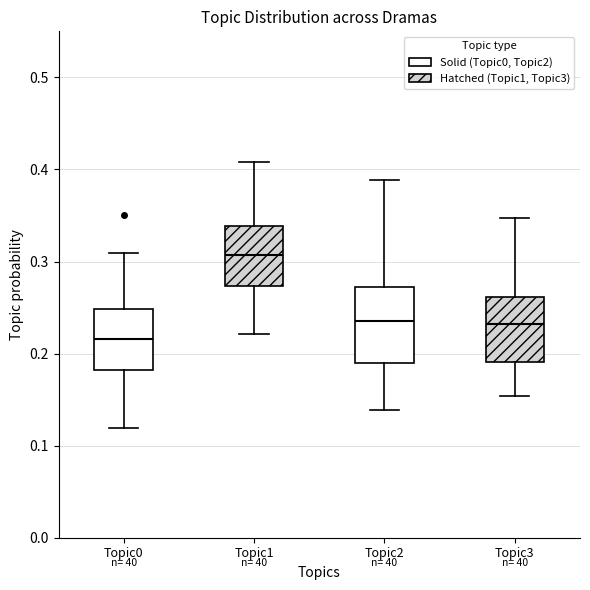

Reading left to right, read every box against the y-axis: the position of its median line, the range the box covers, and the ends of its whiskers. The values are not printed on the chart, so give them approximately, as read against the axis.

Topic0: median 0.22, box 0.18 to 0.25, whiskers 0.12 to 0.31
Topic1: median 0.31, box 0.27 to 0.34, whiskers 0.22 to 0.41
Topic2: median 0.24, box 0.19 to 0.27, whiskers 0.14 to 0.39
Topic3: median 0.23, box 0.19 to 0.26, whiskers 0.15 to 0.35